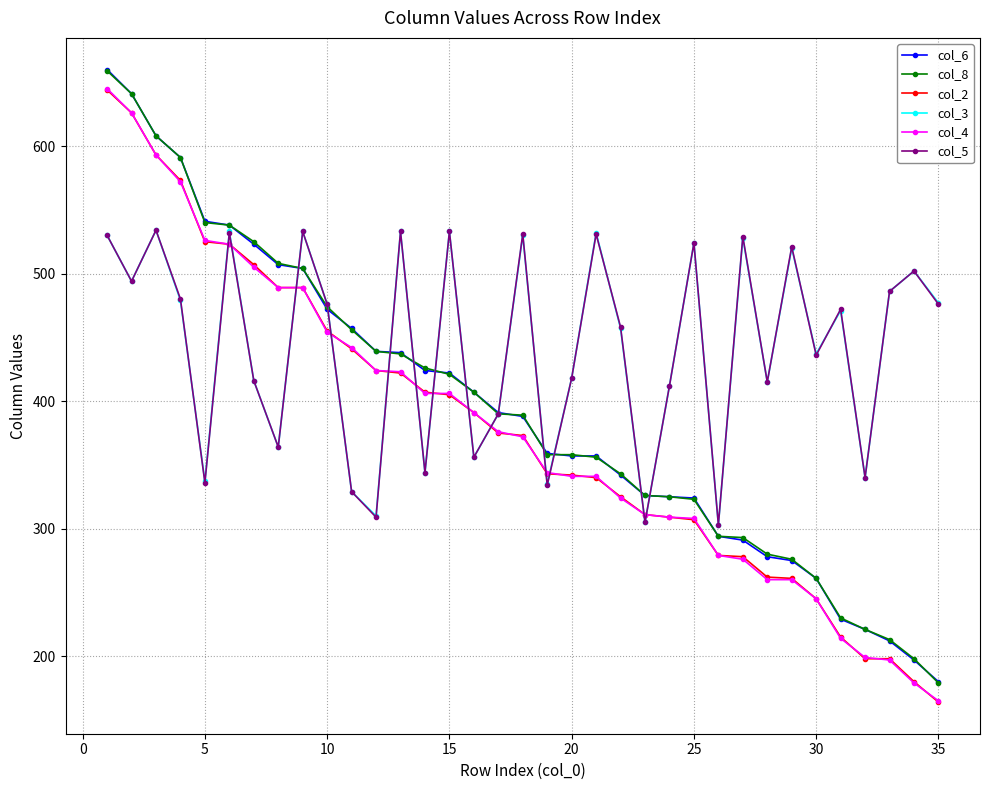

What is the greatest value displayed?

660